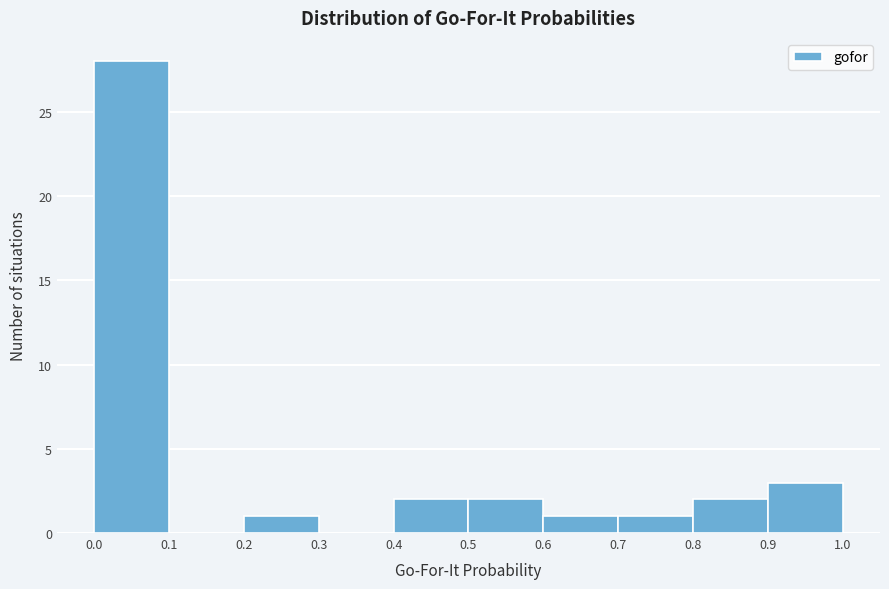

Which range on the x-axis has the tallest bar?

0.0 to 0.1